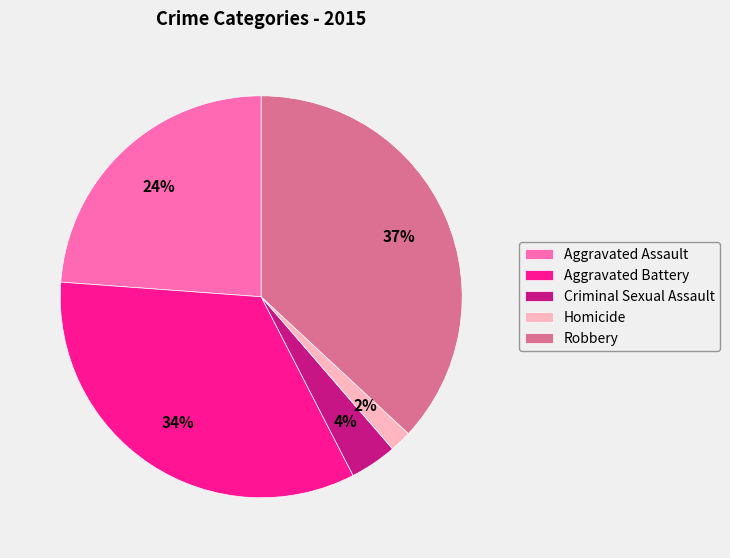

Count the number of slices in the pie.

5